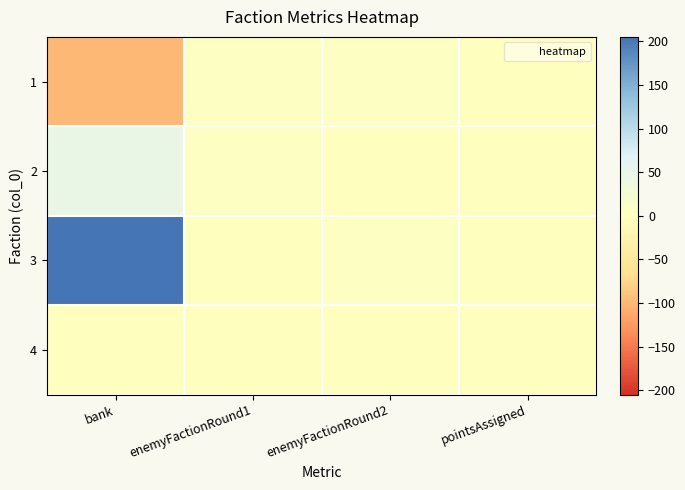

At which category does the chart reach its minimum across all series?

bank